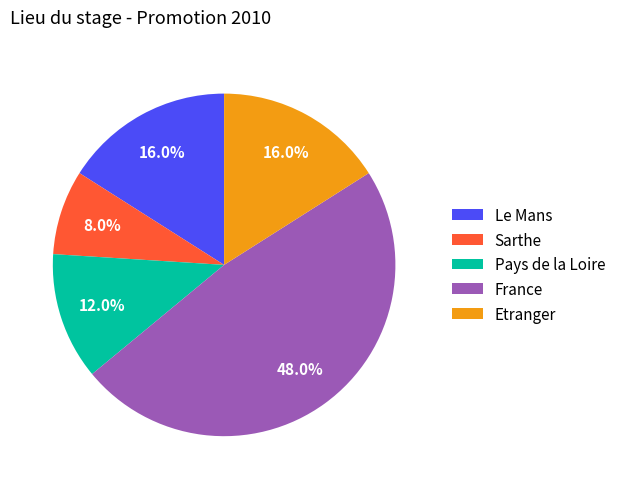

Is there any slice that represents more than half of the pie?

No